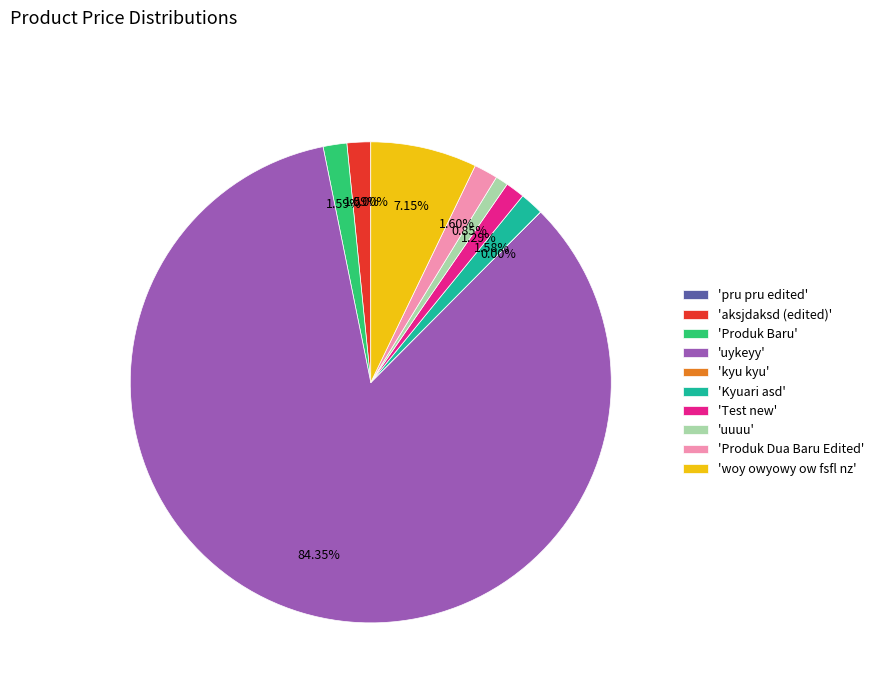

Which category has the biggest portion of the pie?

'uykeyy'